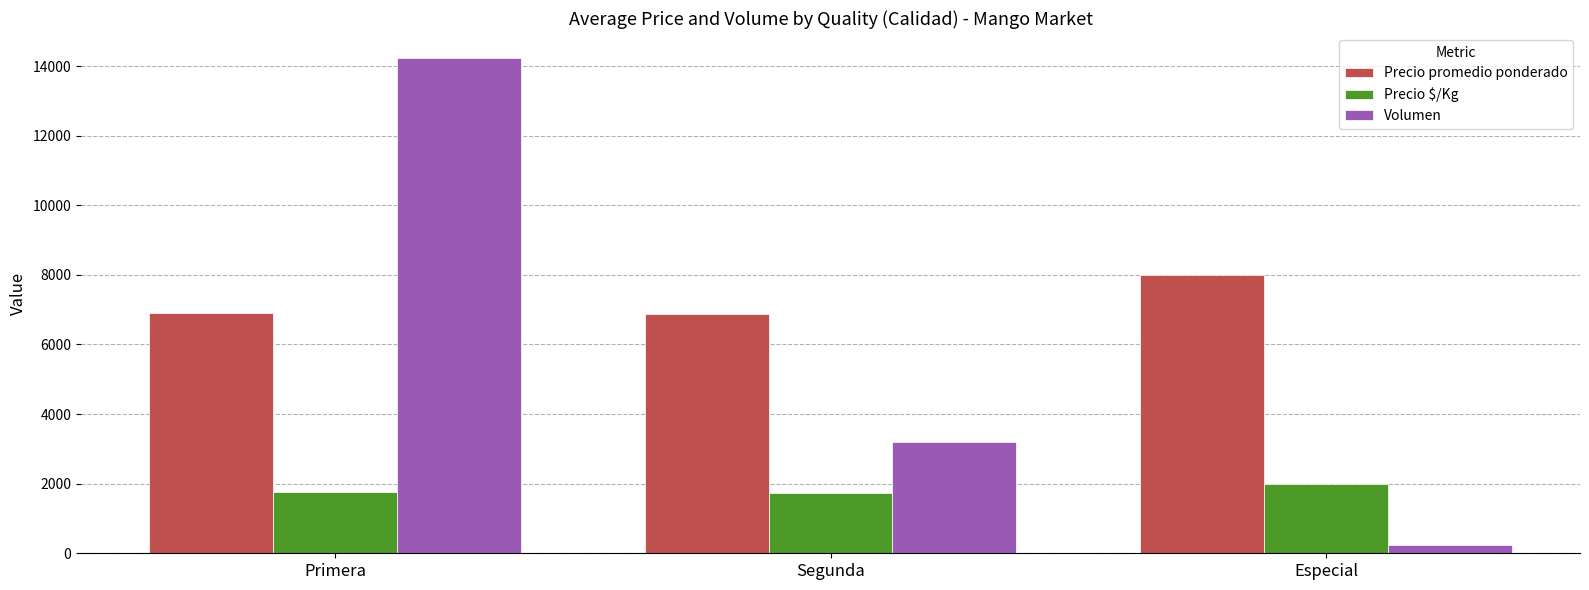

What value does the Precio $/Kg series have at Especial?

2000